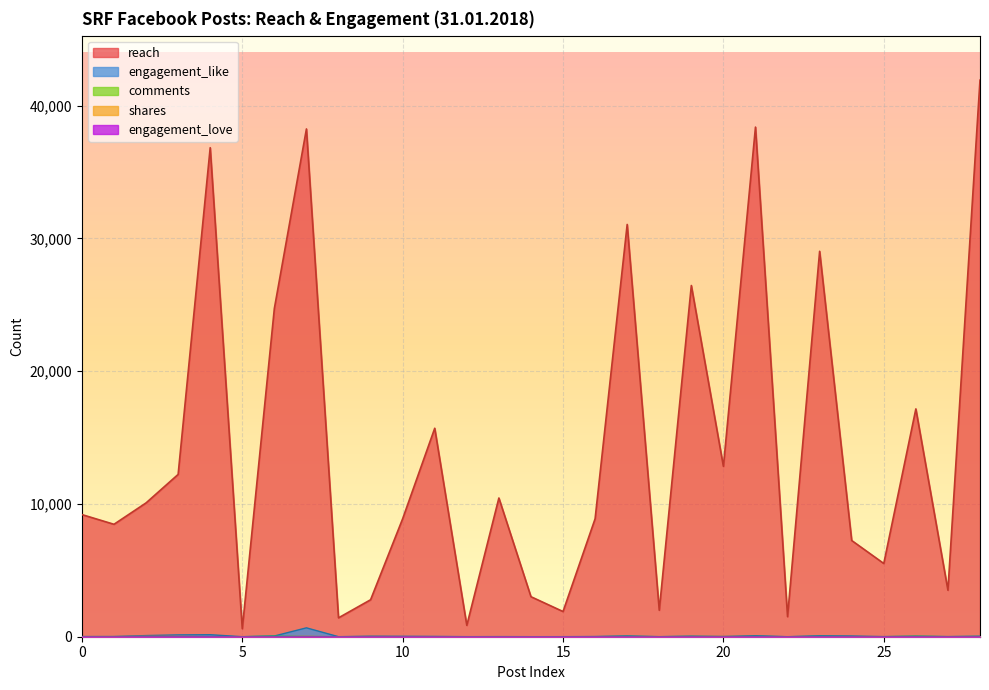

What is the maximum value shown in the chart?

41926